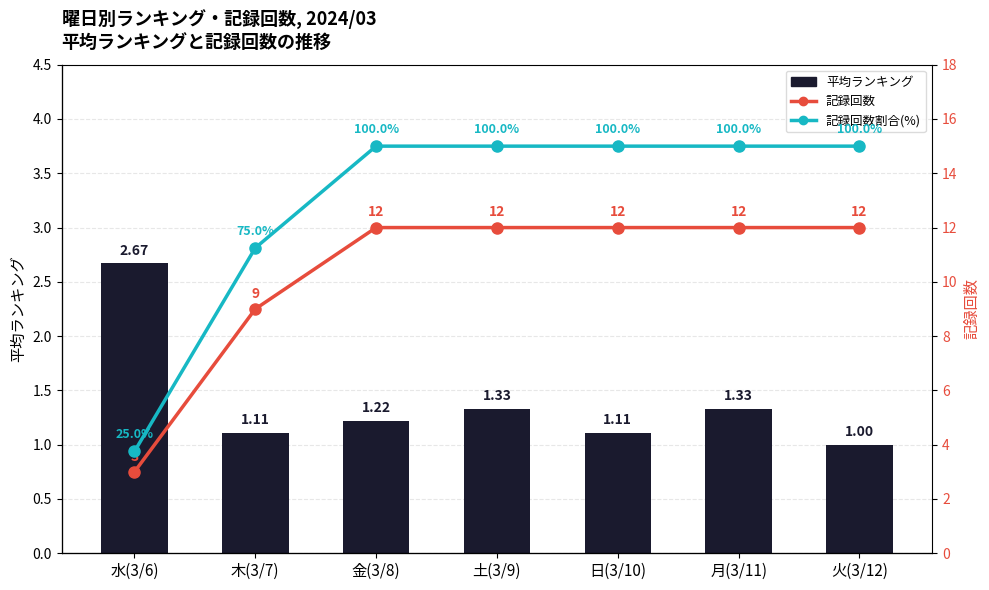

Which label corresponds to the largest value in the chart?

金(3/8)